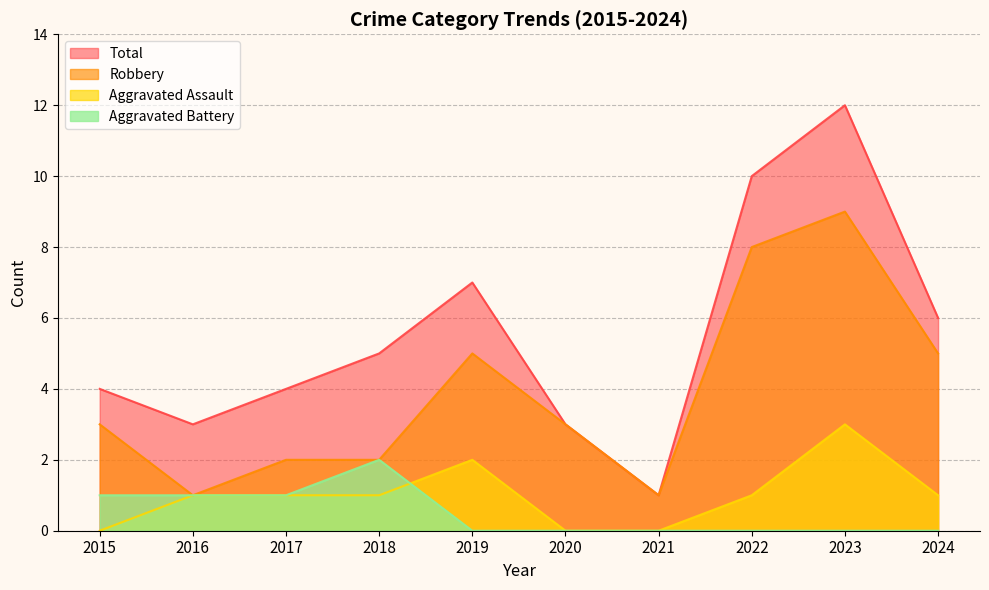

Does the chart have visible grid lines?

Yes